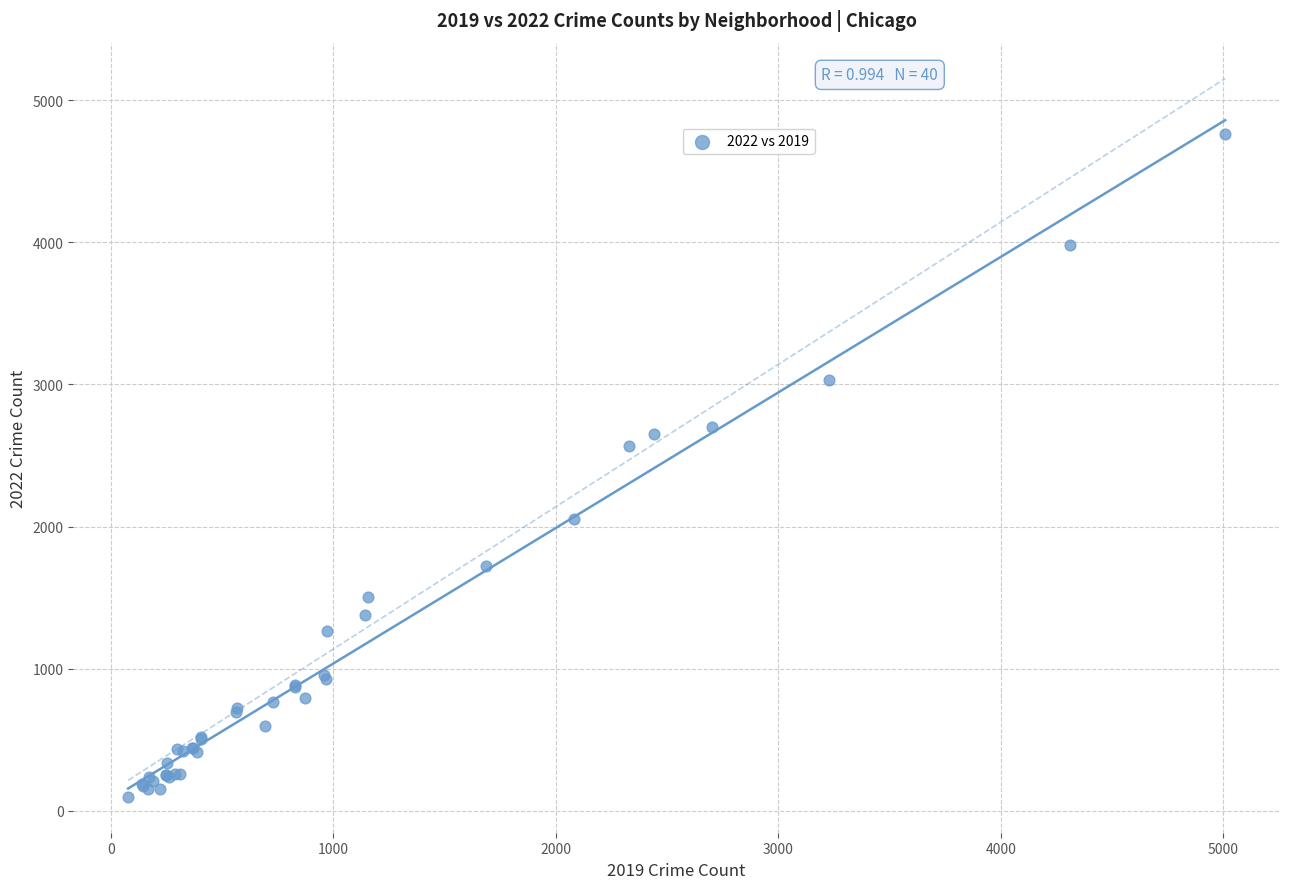

What Y value in the scatter plot is closest to 2430?

2566